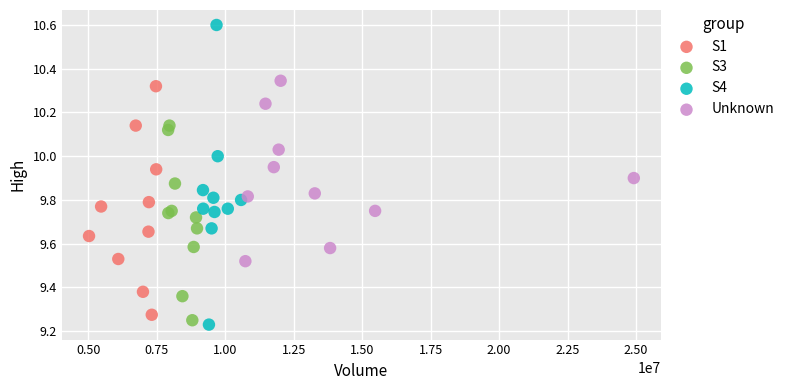

Which series reaches the maximum Y coordinate?

S4